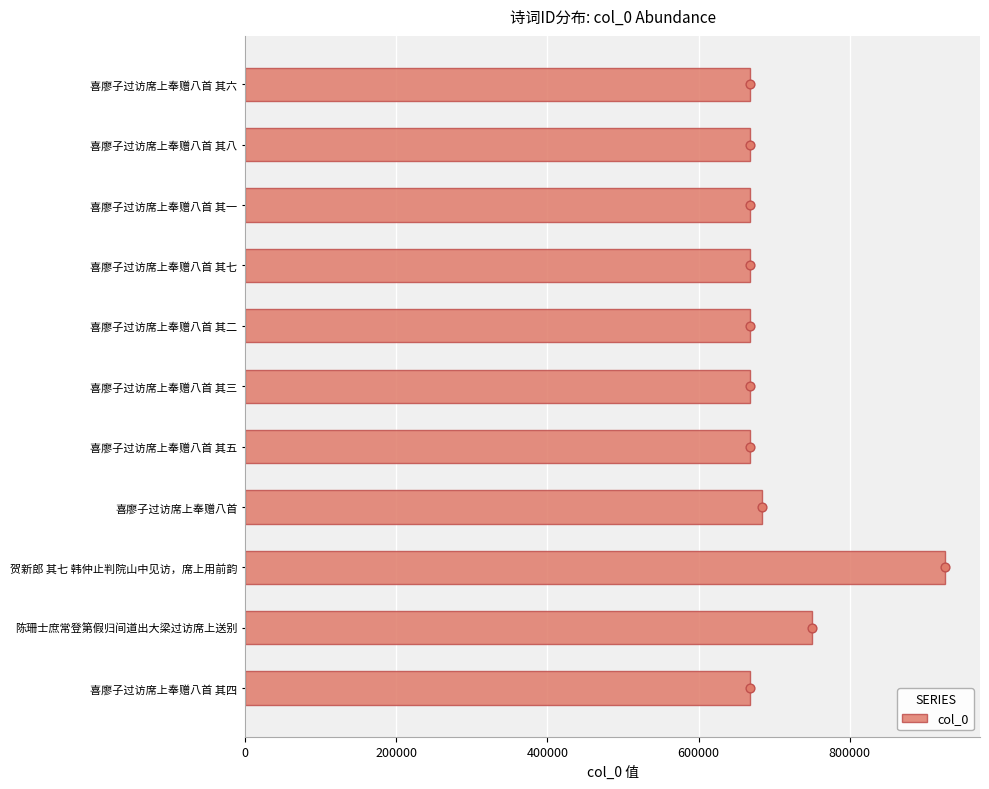

Is it true that col_0 equals 382431 at 陈珊士庶常登第假归间道出大梁过访席上送别?

False